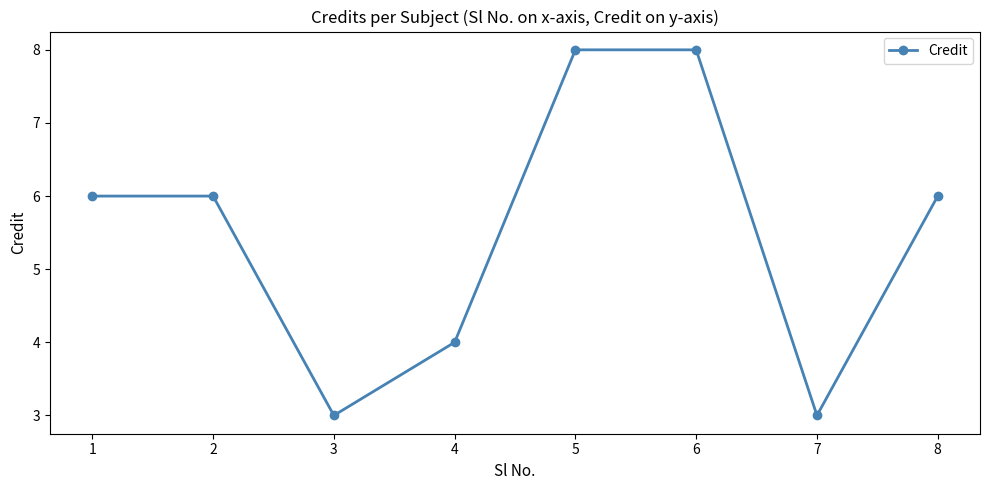

How many data points does each series have?

8